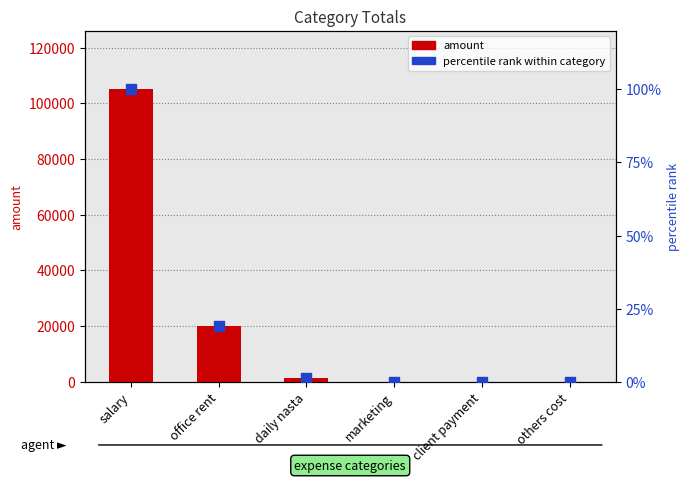

Which series contains the highest Y value?

amount